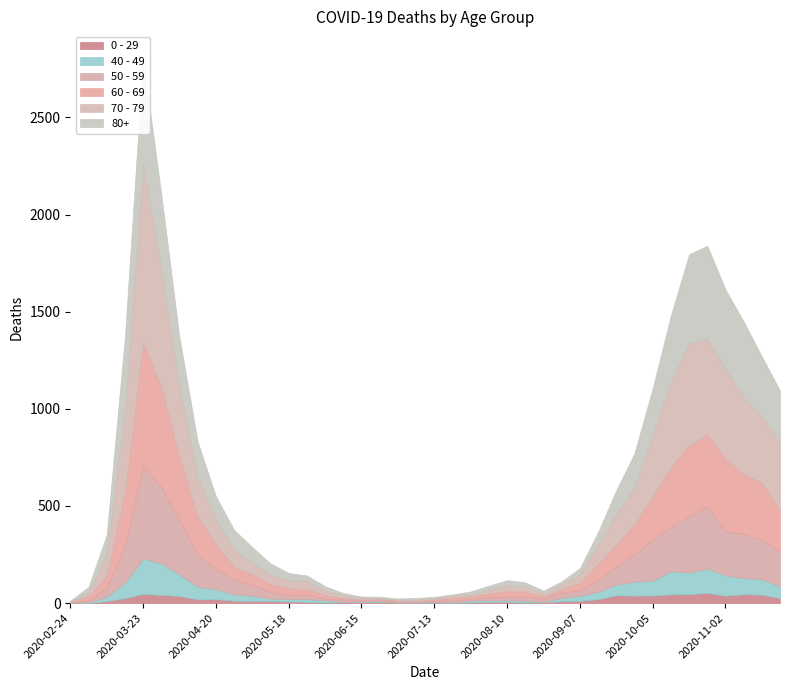

At which label does 60 - 69 reach its peak?

2020-03-23